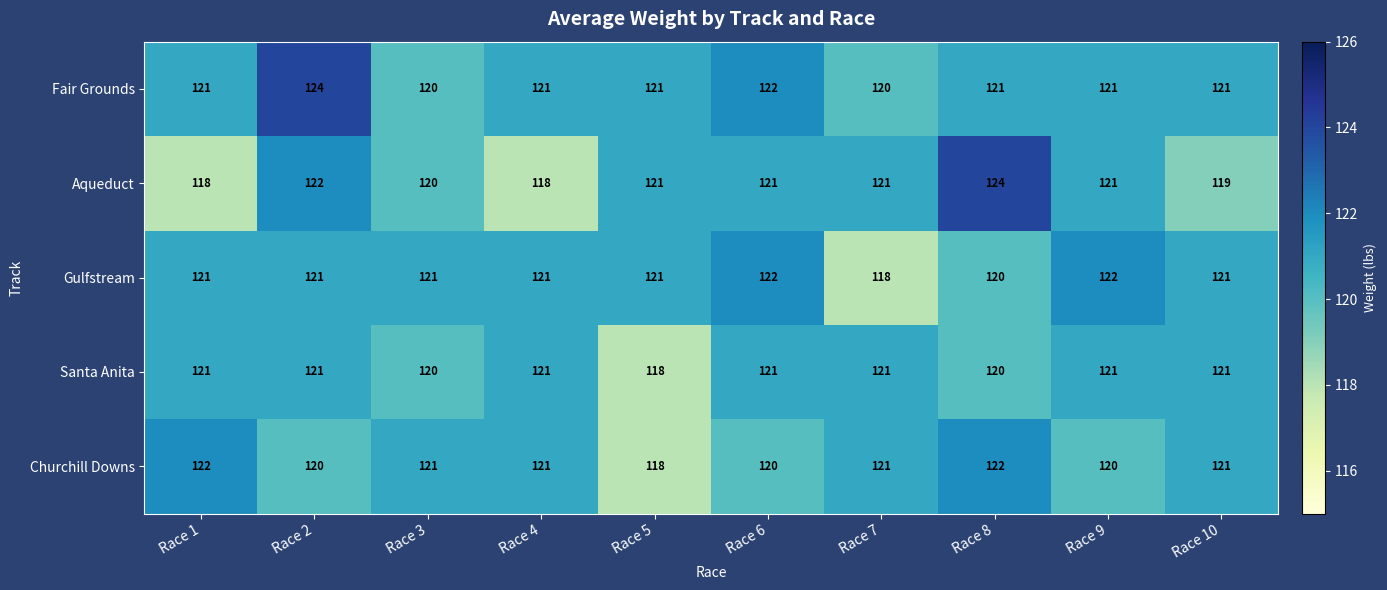

What is the difference between the Aqueduct values at Race 9 and Race 8?

3